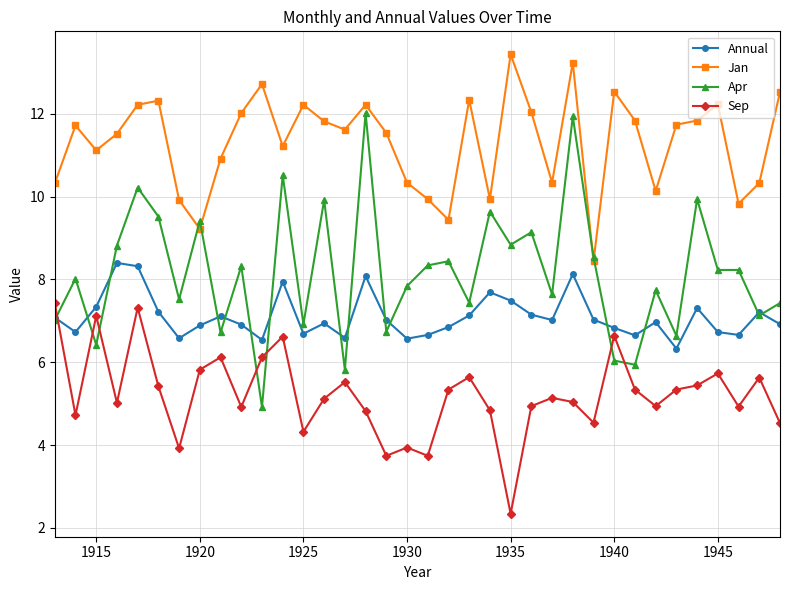

What is the minimum value for Sep?

2.3